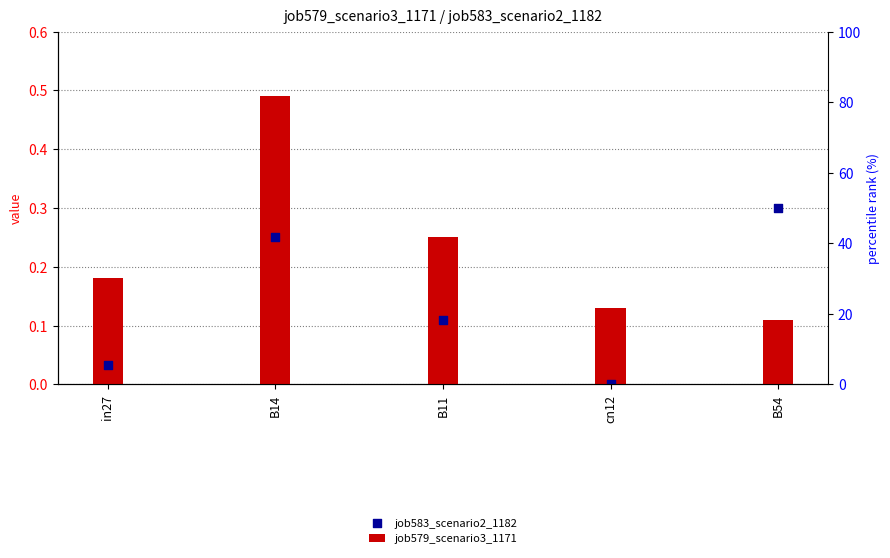

At how many categories does at least one series exceed 0?

5